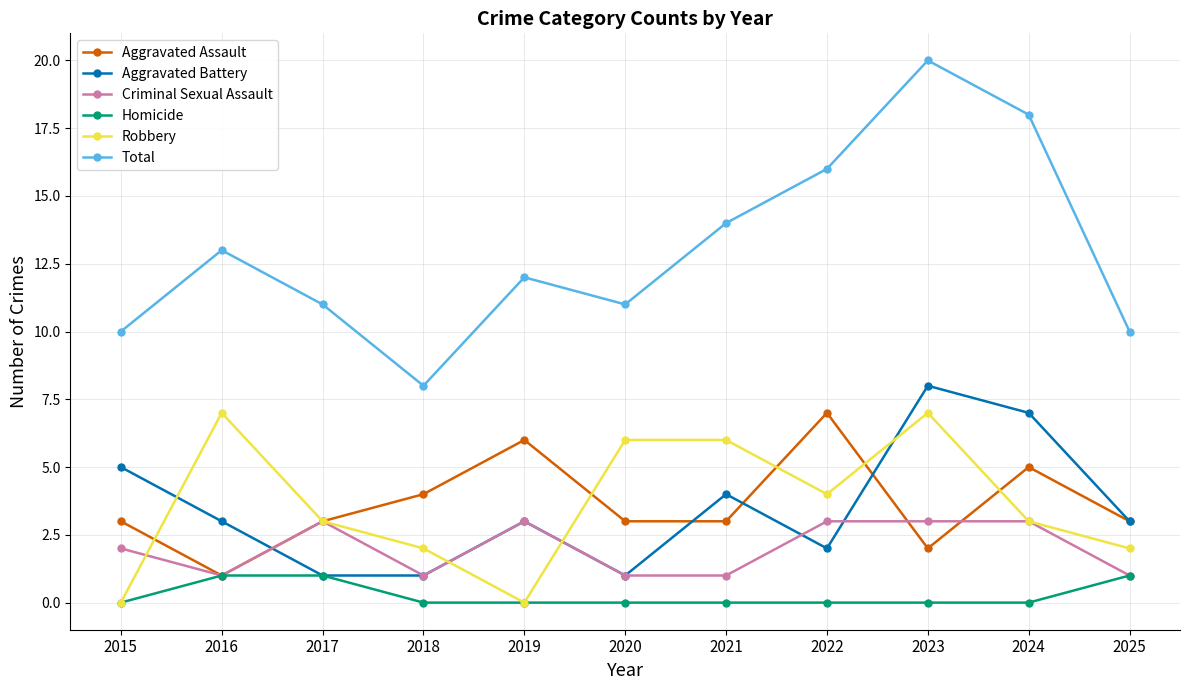

Which series has the widest spread of values?

Total